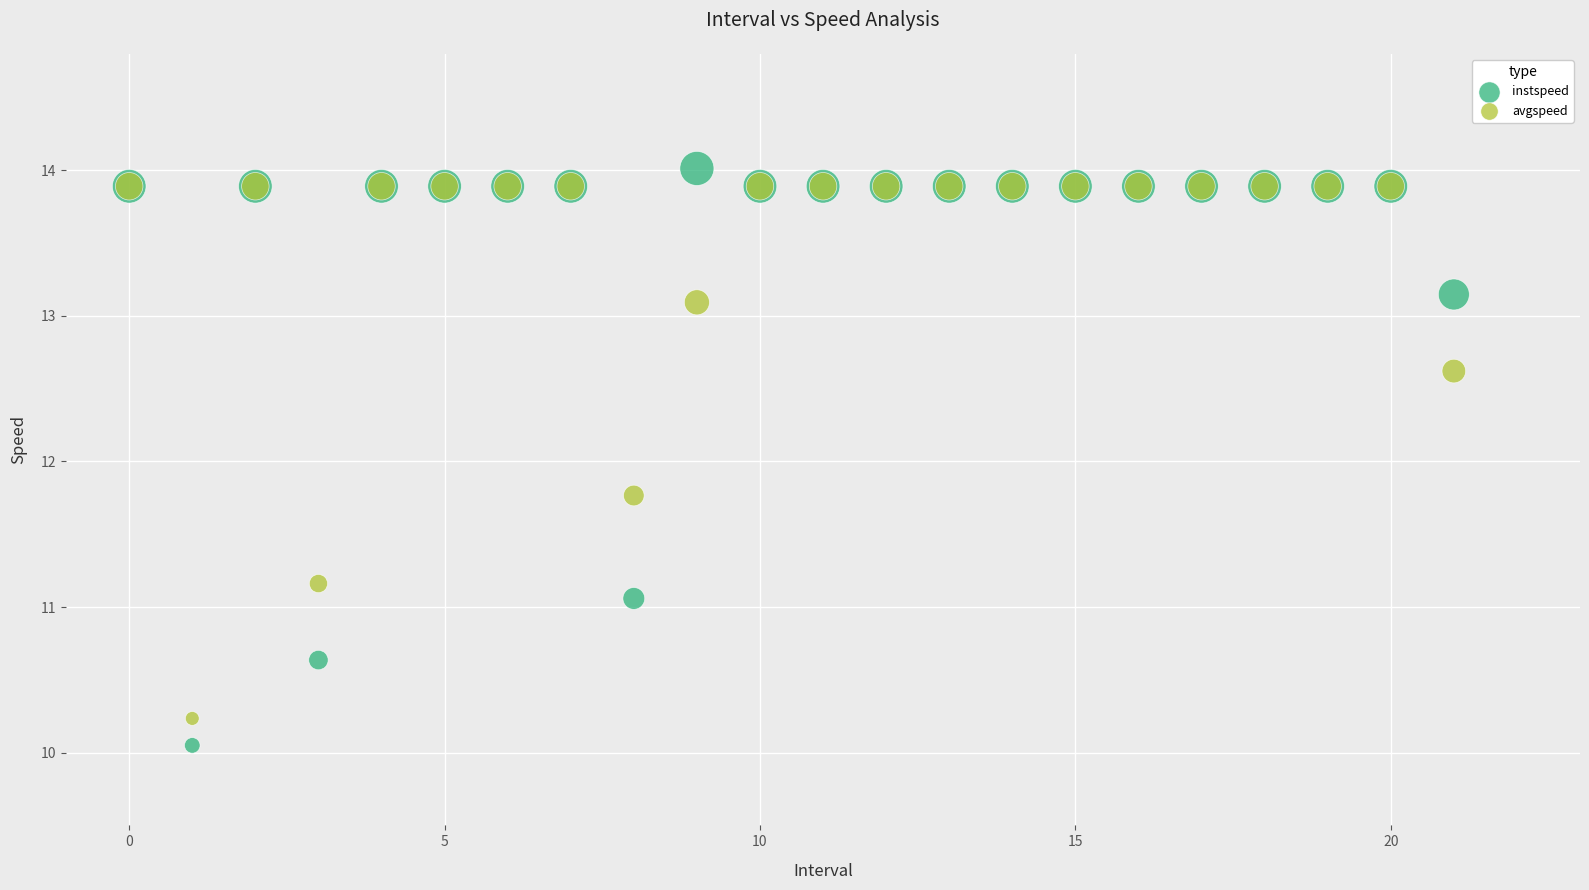

Which series reaches the minimum Y coordinate?

instspeed